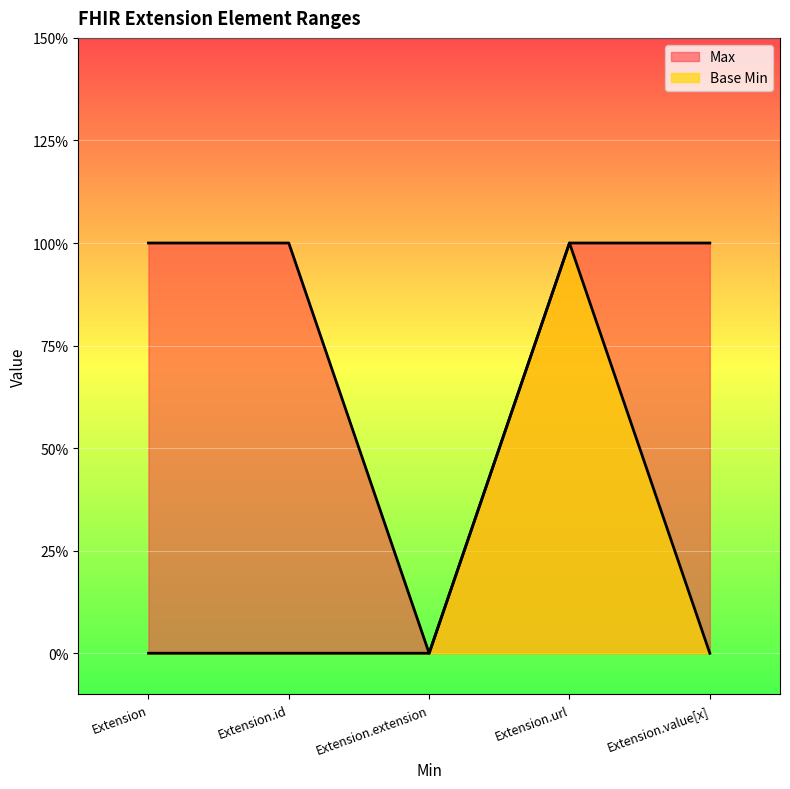

True or false: Base Min and Max intersect in this chart.

False